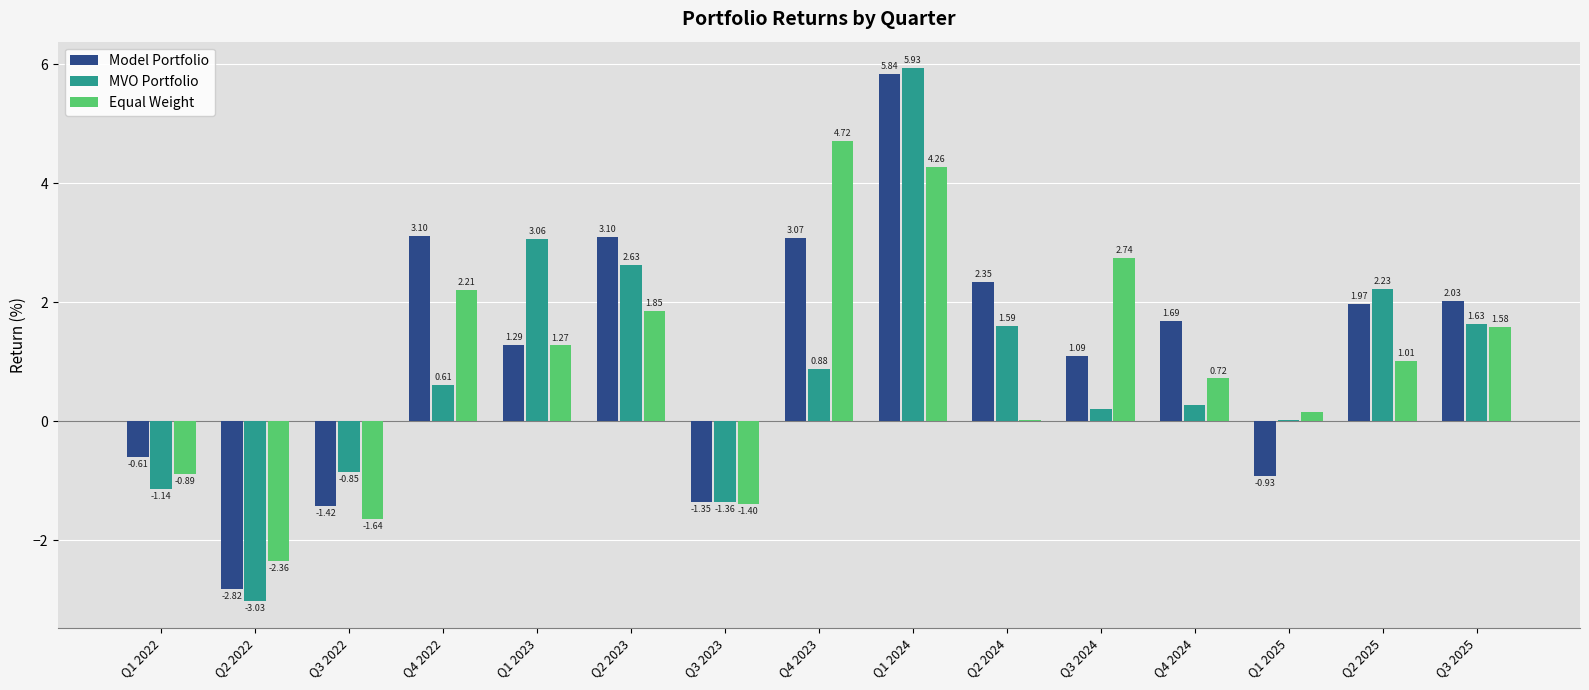

What is the sum of all Equal Weight values?

14.2